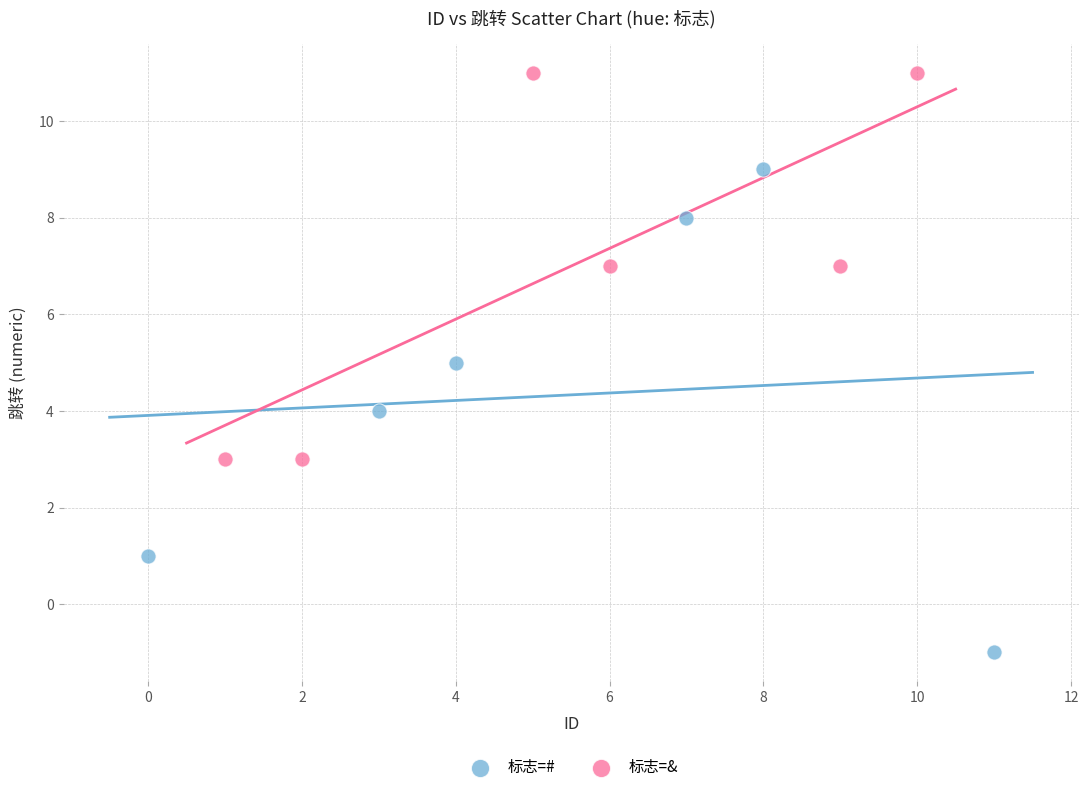

What are all the series names shown in the legend?

标志=#, 标志=&